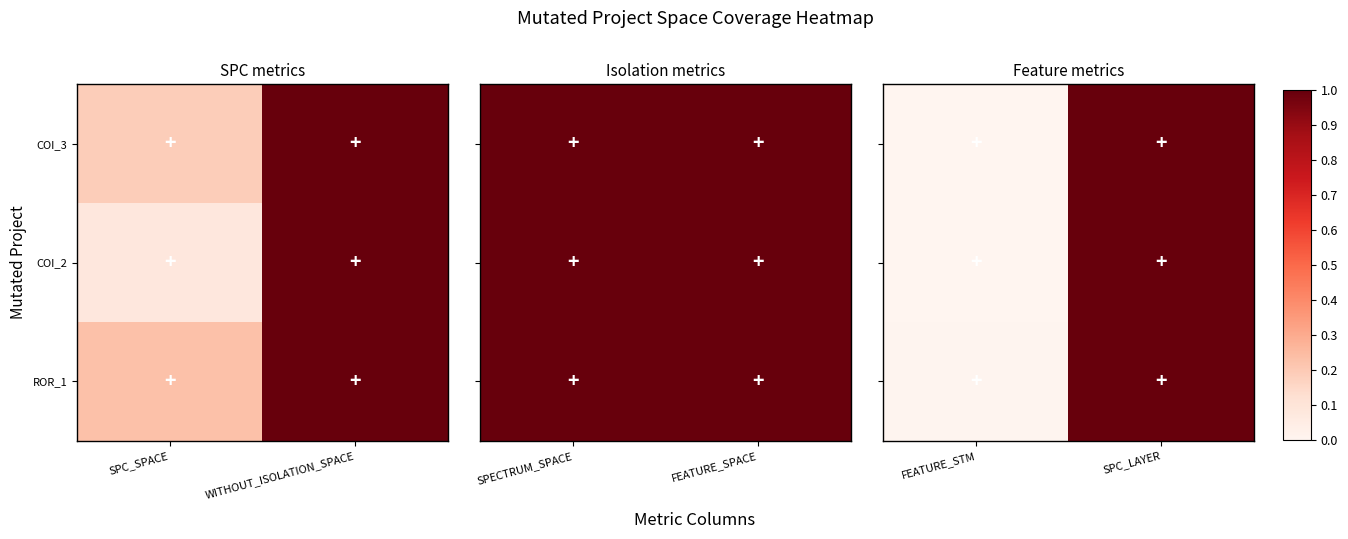

Which category has the highest value in the ROR_1 series?

SPC_LAYER